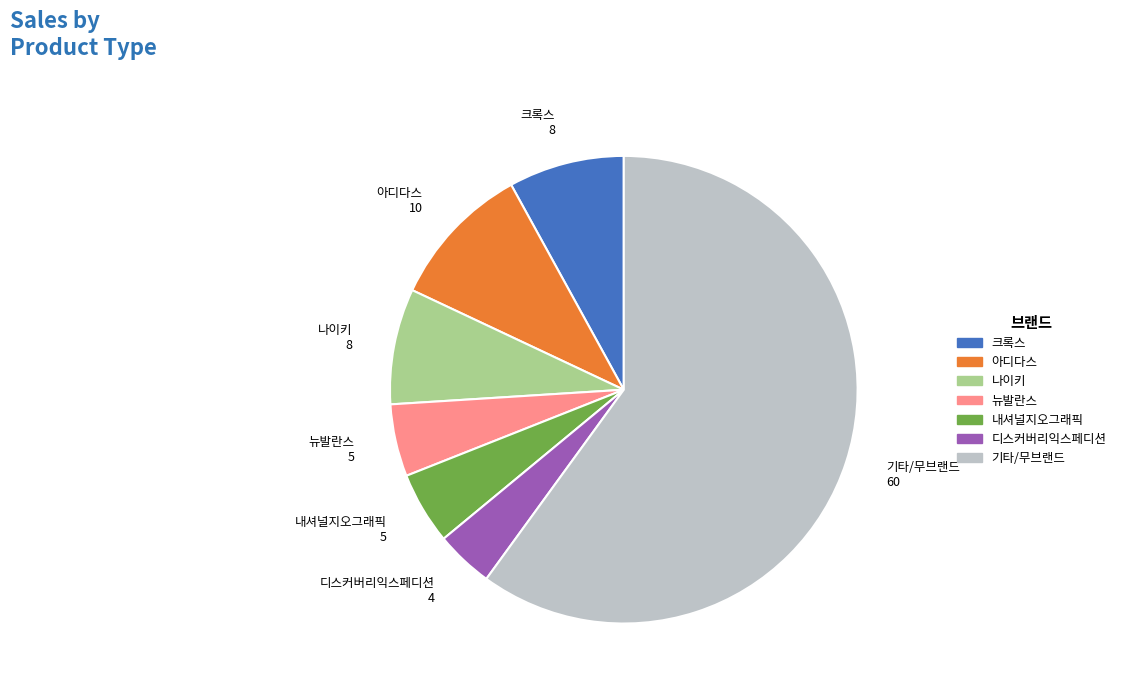

The 뉴발란스 slice represents 16% of the pie. True or false?

False